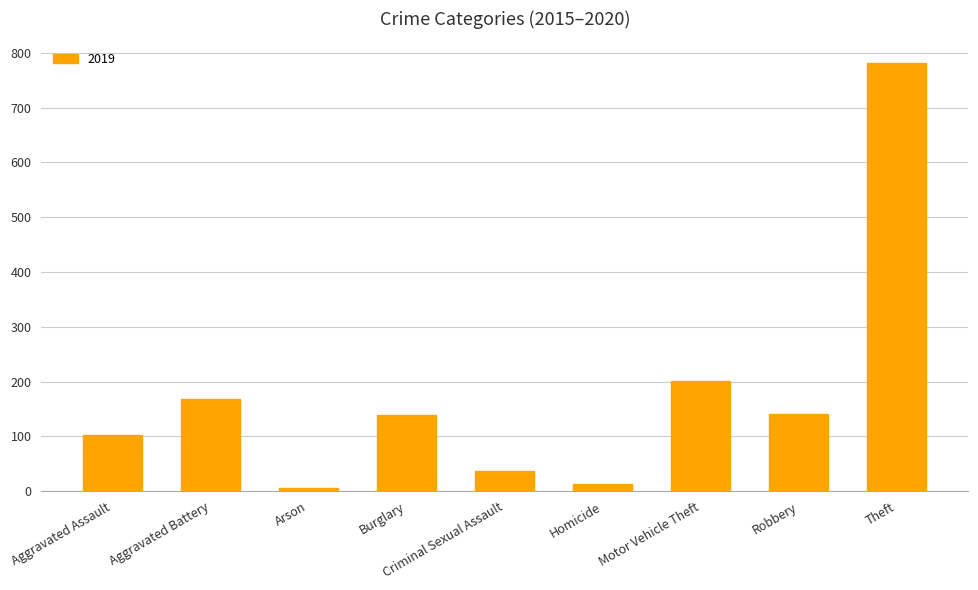

The chart shows a value of 140 at Burglary. True or false?

True